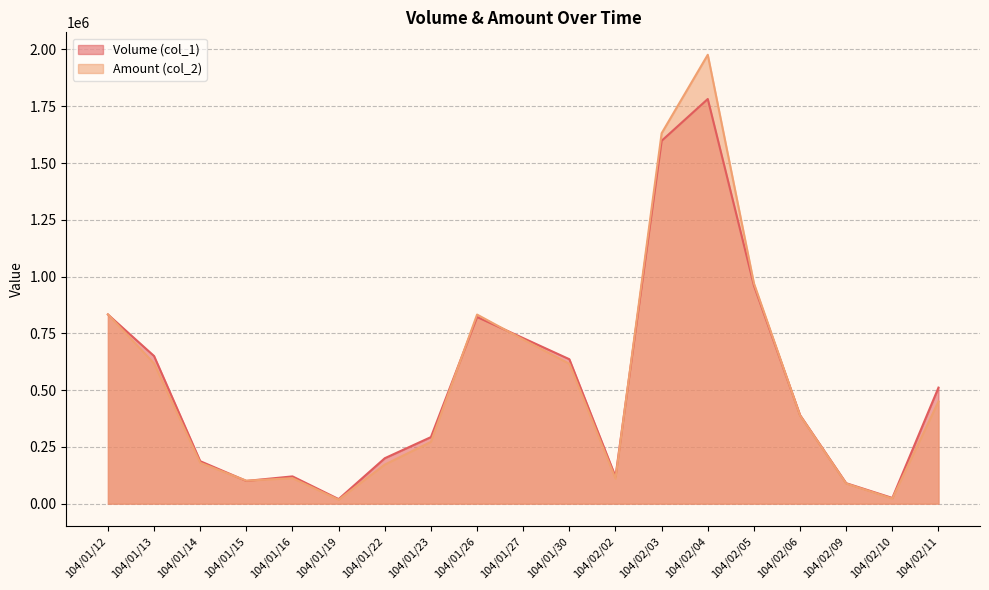

Reading left to right, extract all data points from this chart.

Volume (col_1): 833000	650000	187000	100000	120000	20000	200000	293000	822000	729000	636000	119000	1598000	1782000	961000	390000	90000	25000	511000
Amount (col_2): 833530	617160	179870	101000	112200	17400	172000	272050	832630	722790	615830	110170	1631180	1976740	970230	388640	88500	22500	449880